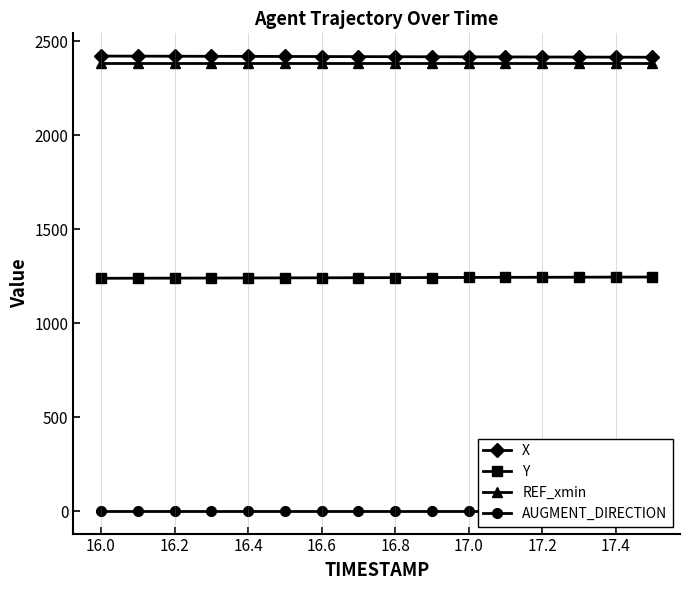

What is the lowest value of the X series?

2414.0